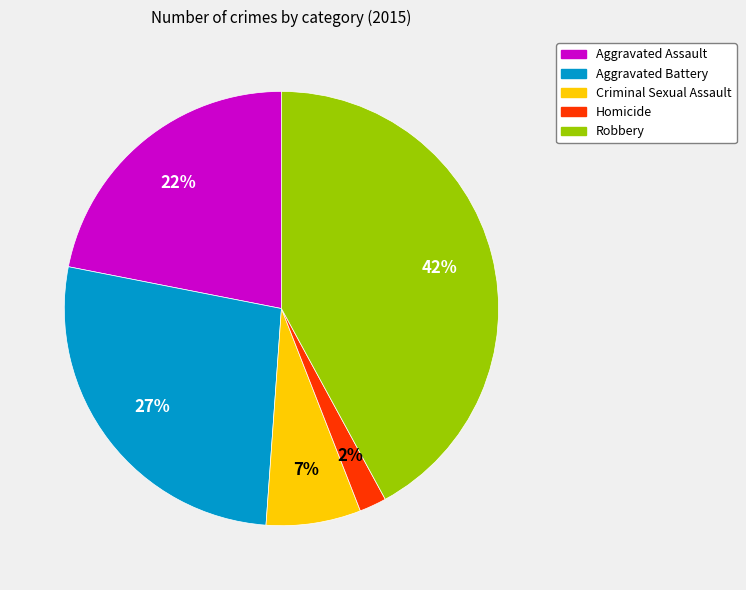

Do Aggravated Battery and Aggravated Assault together represent more than half of the pie?

No